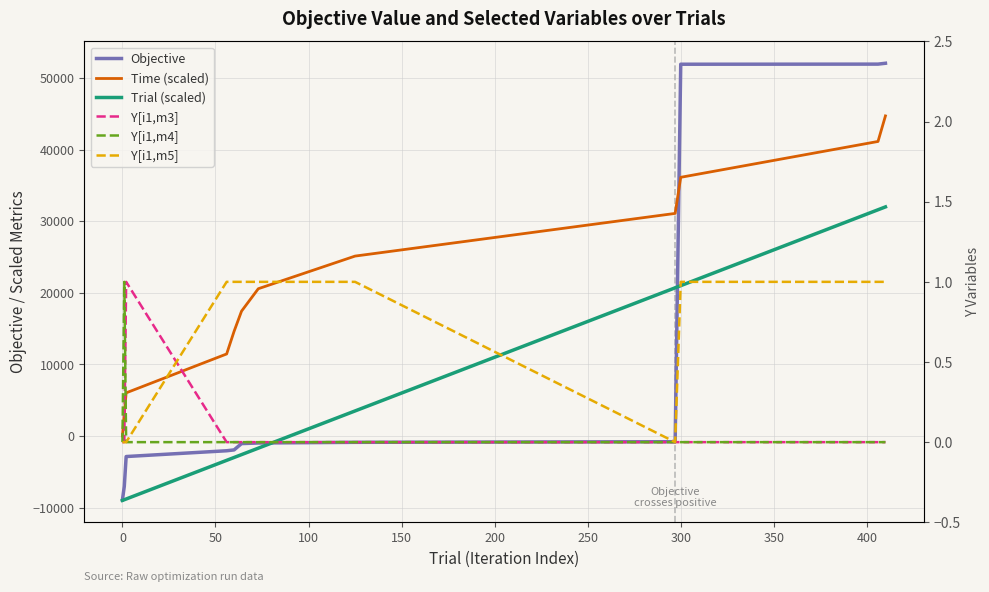

What is the difference between the maximum and minimum values in the Objective series?

60997.2